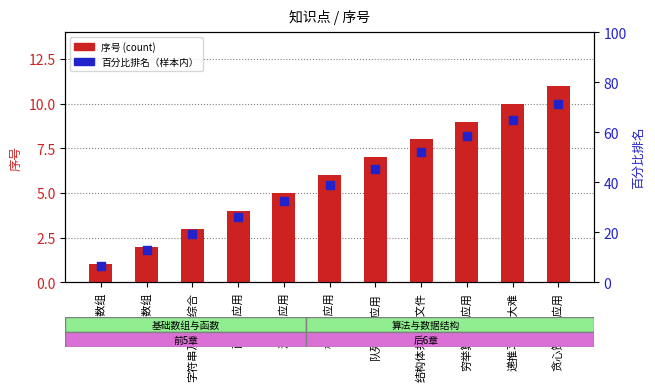

Which series contains the lowest Y value?

百分比排名（样本内）